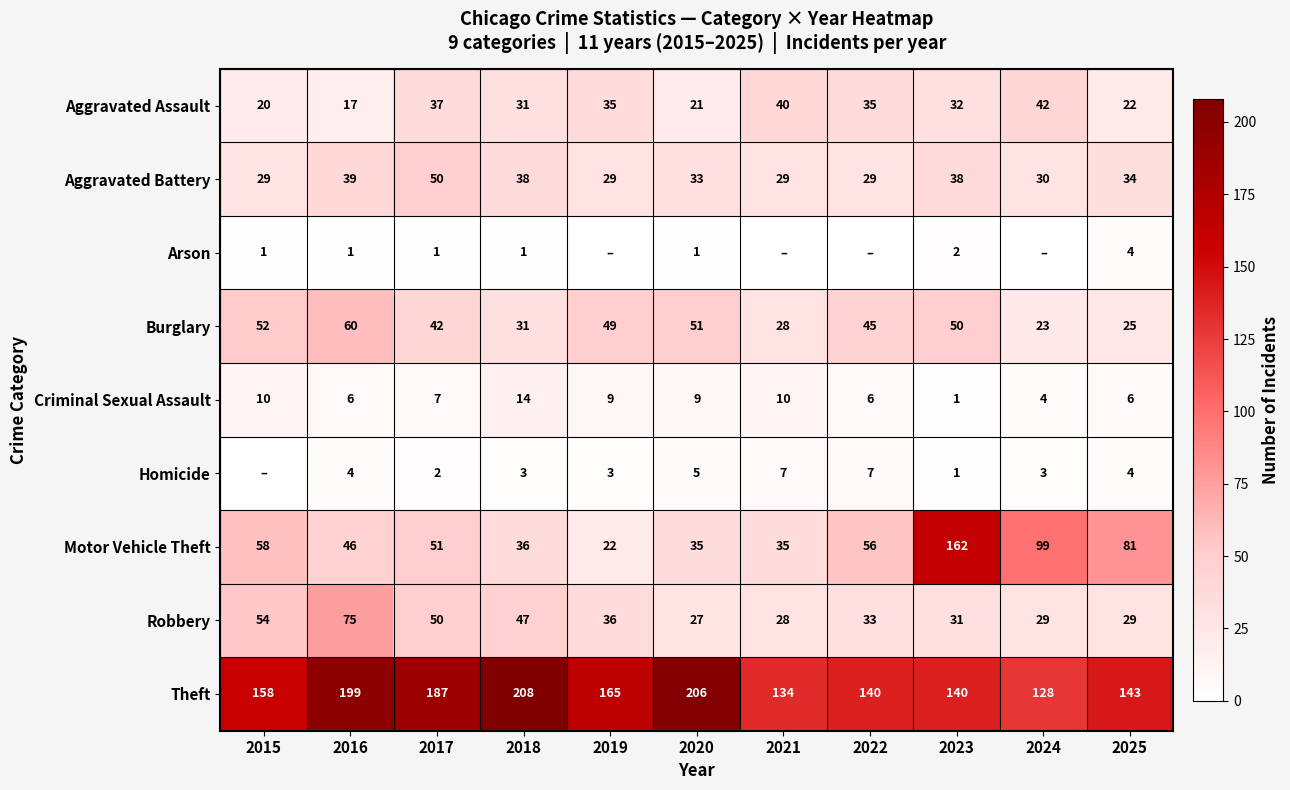

How many distinct data groups are displayed?

9